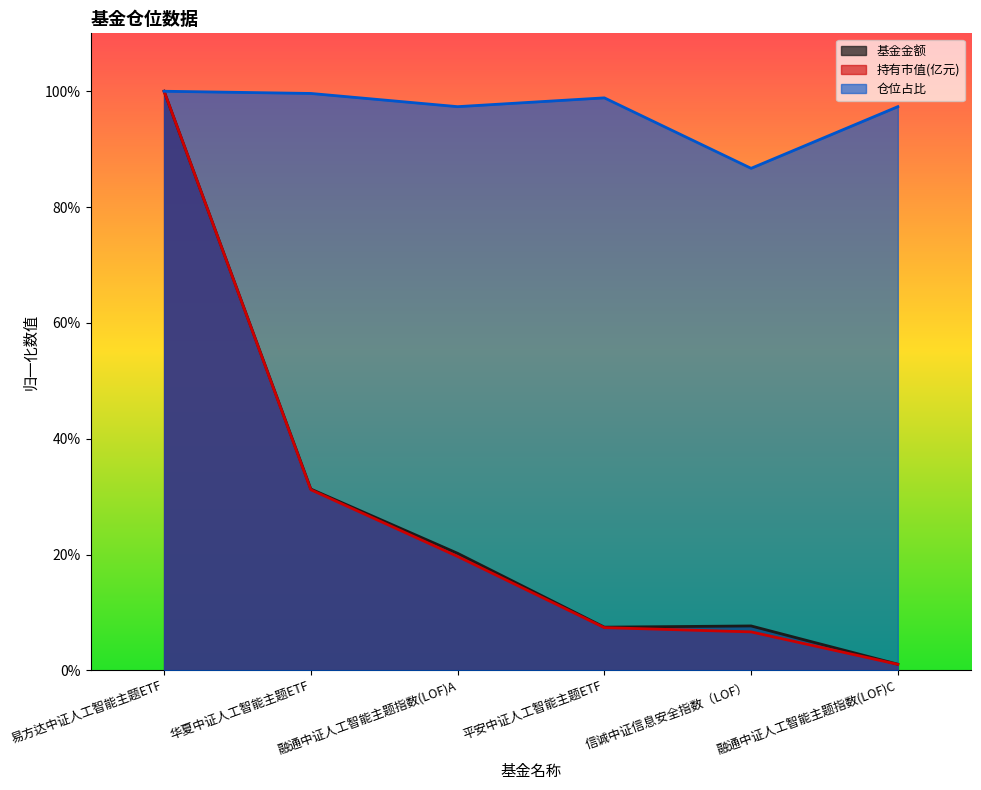

What are all the series names shown in the legend?

基金金额, 持有市值(亿元), 仓位占比